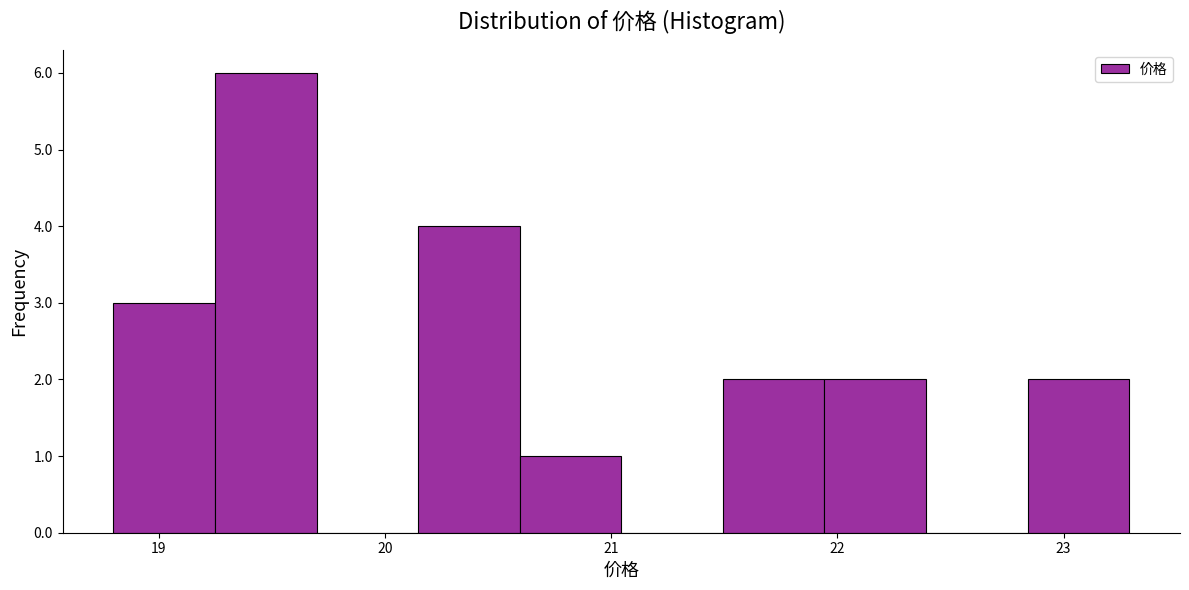

What is the height of the bar covering 20.6 to 21.0 on the x-axis? Neither the bar edges nor the heights are printed on the chart, so give them approximately, as read against the axes.

1